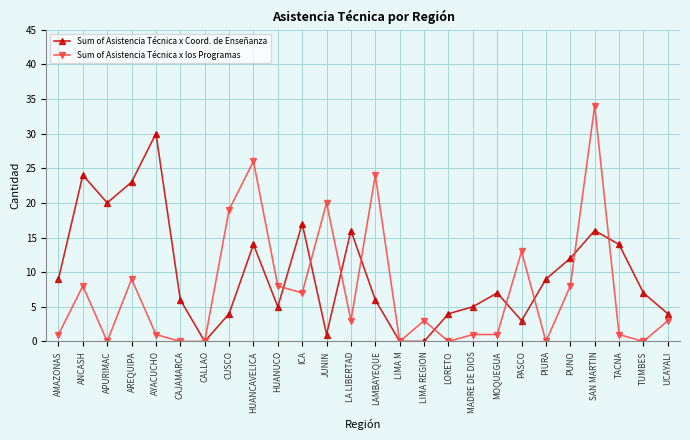

True or false: Sum of Asistencia Técnica x Coord. de Enseñanza has a value of 5 at HUANUCO.

True